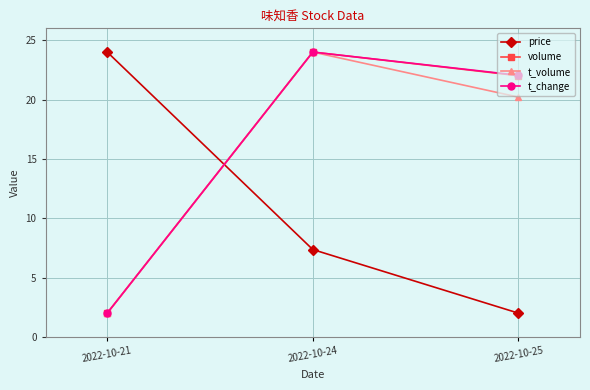

Where does the volume series first go above 22?

2022-10-24